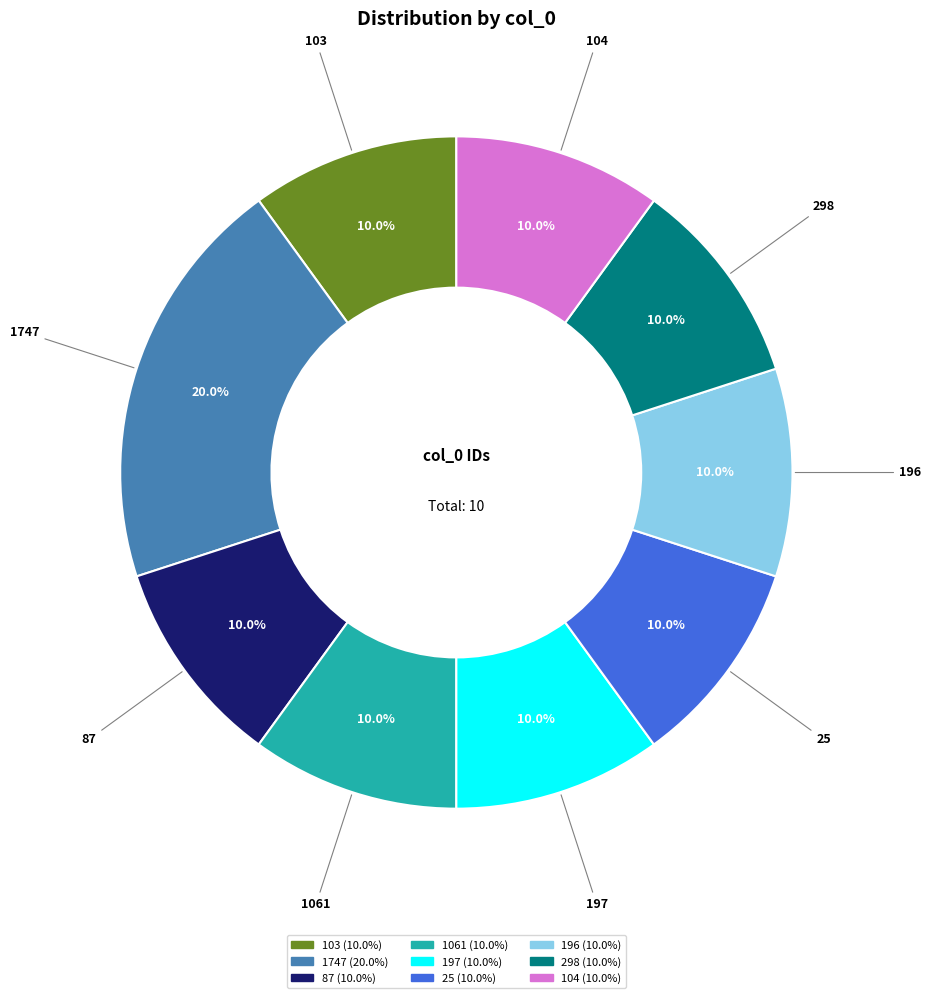

To the nearest percent, what is the combined percentage of 87 and 104?

20%